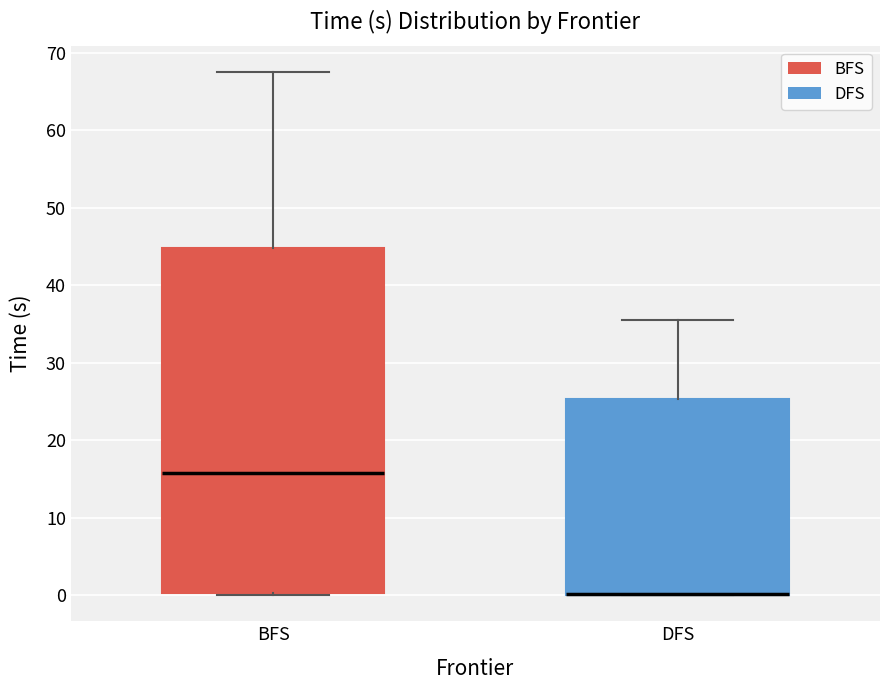

Reading left to right, transcribe this box plot: for each box, give where its median line is, the range the box spans, and where its two whiskers end, as read against the y-axis. The values are not printed on the chart, so give them approximately, as read against the axis.

BFS: median 16, box 0 to 45, whiskers 0 to 68
DFS: median 0 (drawn on the box's lower edge), box 0 to 25, whiskers 0 to 36